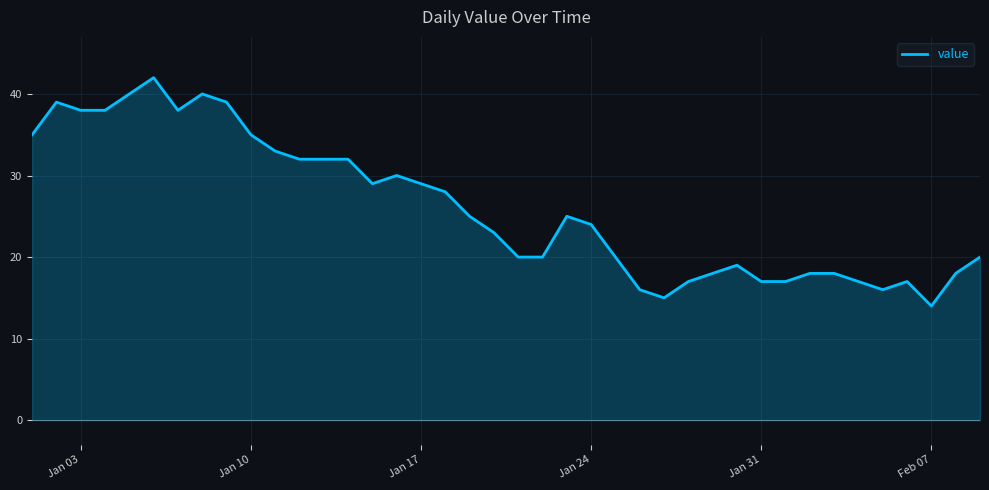

What is the sum of all values?

1043